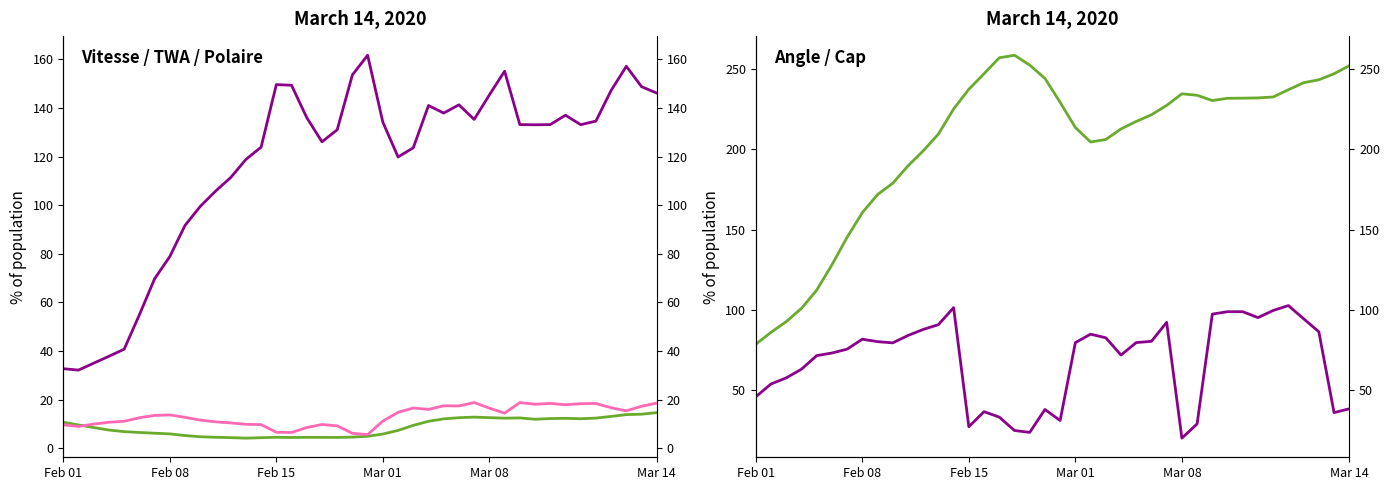

What is the smallest value displayed?

4.2